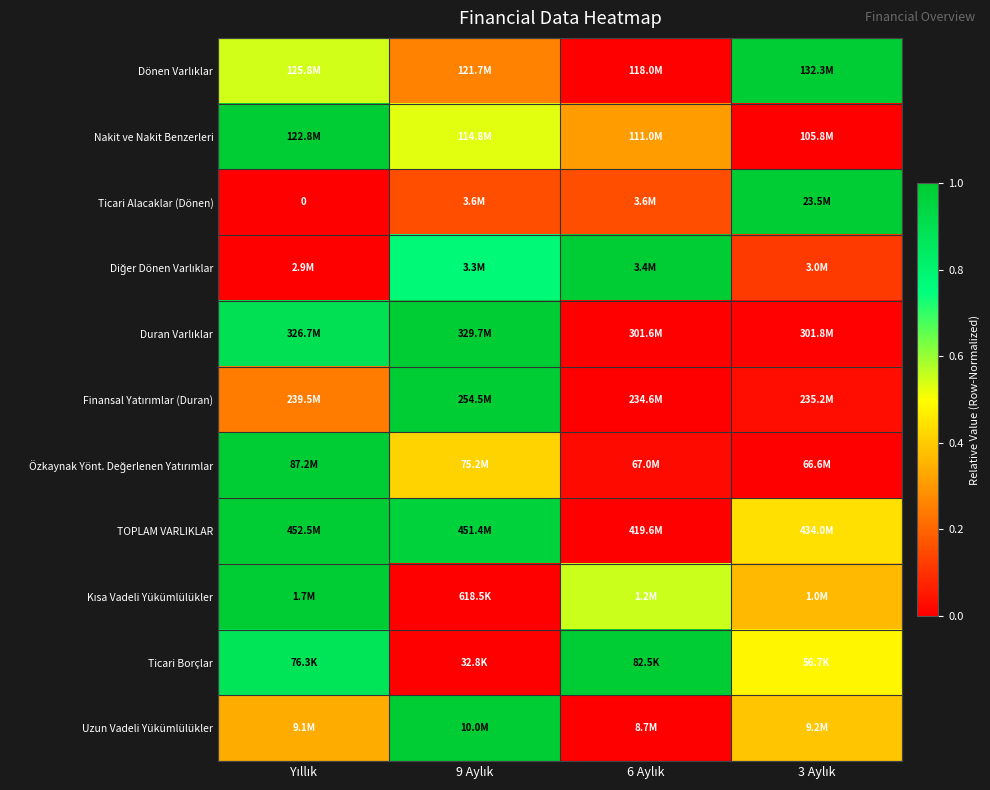

Is it true that TOPLAM VARLIKLAR equals -0.3 at 6 Aylık?

False